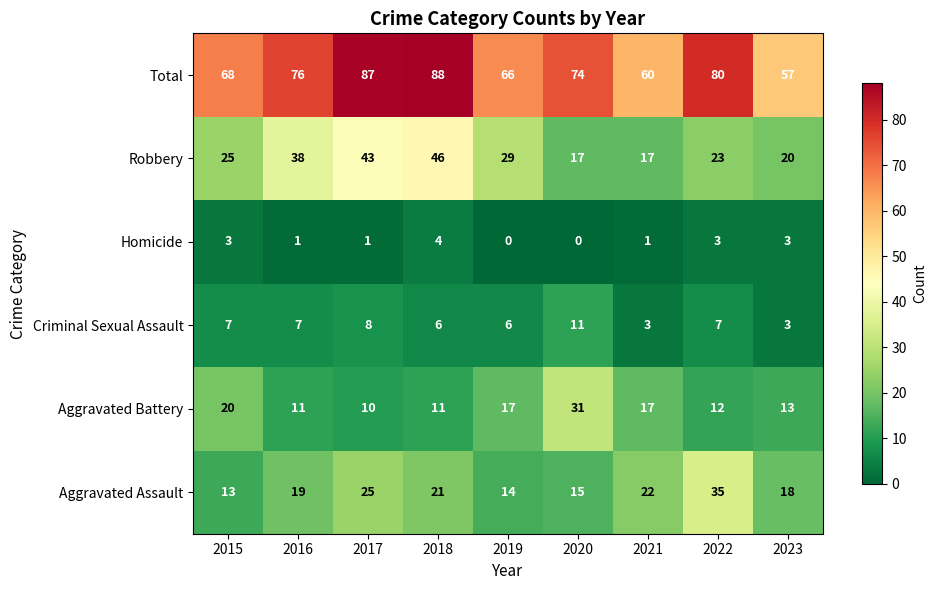

Is it true that Robbery equals 17 at 2021?

True